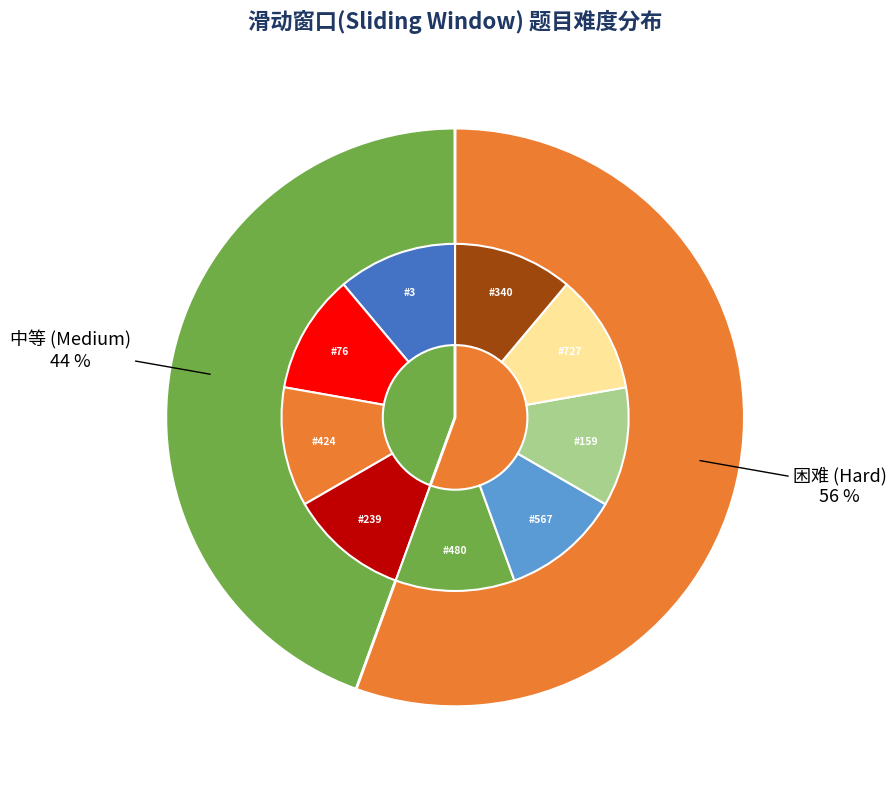

Rank the categories by value from lowest to highest.

中等, 困难, 中等, 困难, 困难, 中等, 中等, 困难, 困难